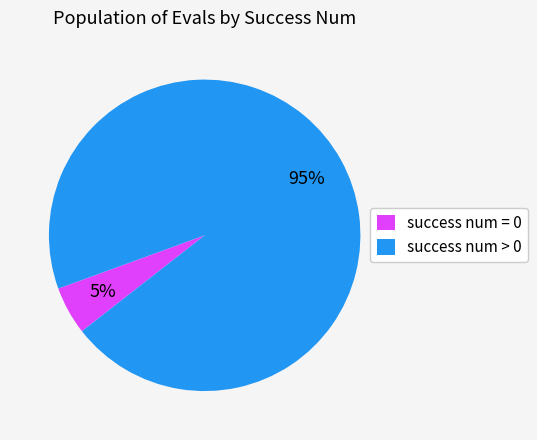

How many slices are in this pie chart?

2